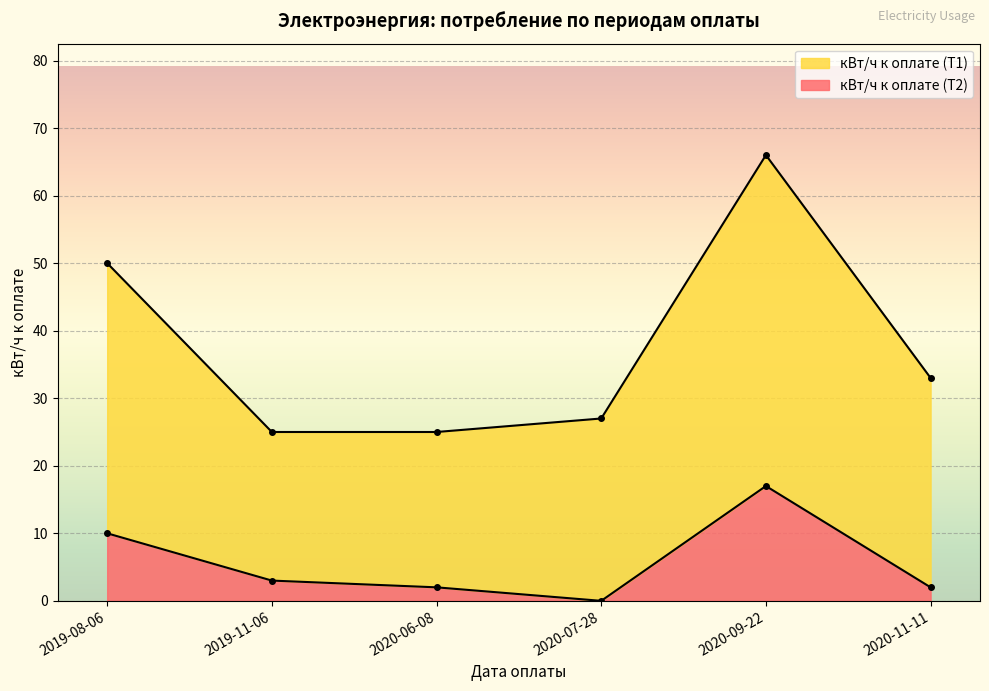

True or false: кВт/ч к оплате (Т2) and кВт/ч к оплате (Т1) cross at least once.

False